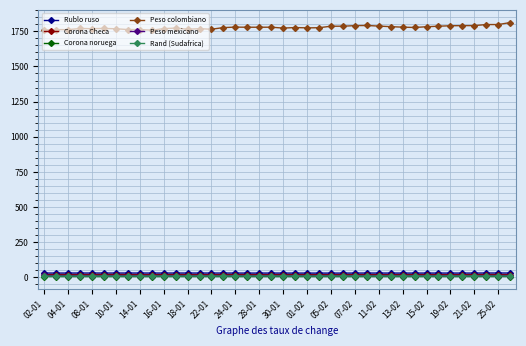

Which series has the largest total across all categories?

Peso colombiano